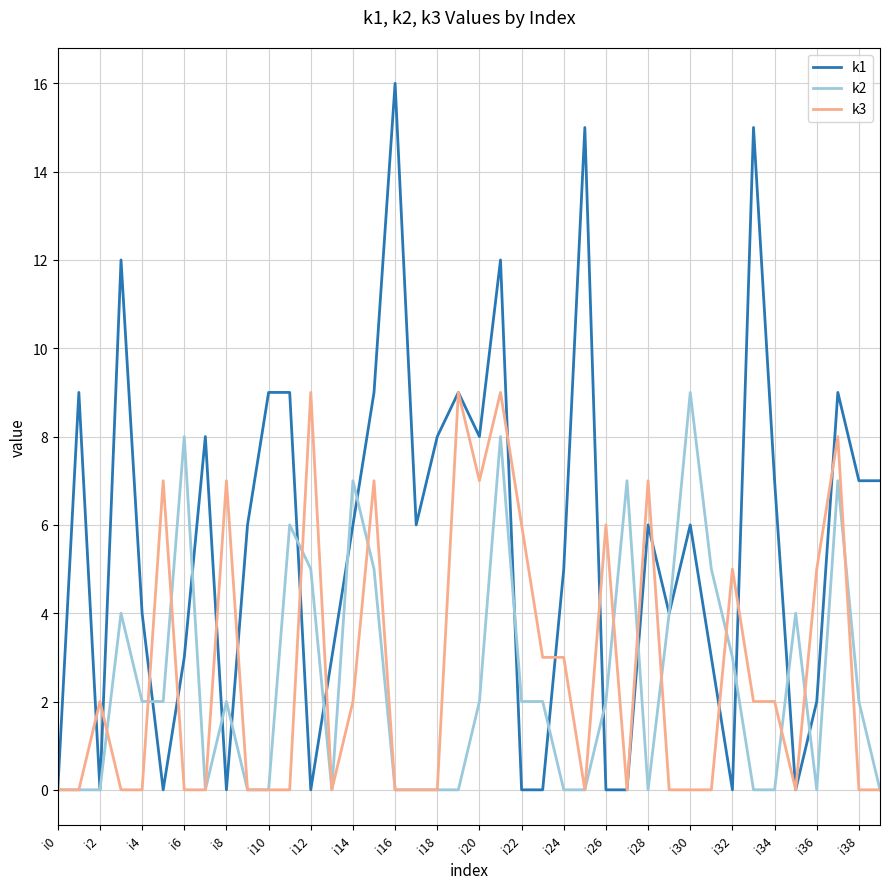

Which series has the largest total across all categories?

k1